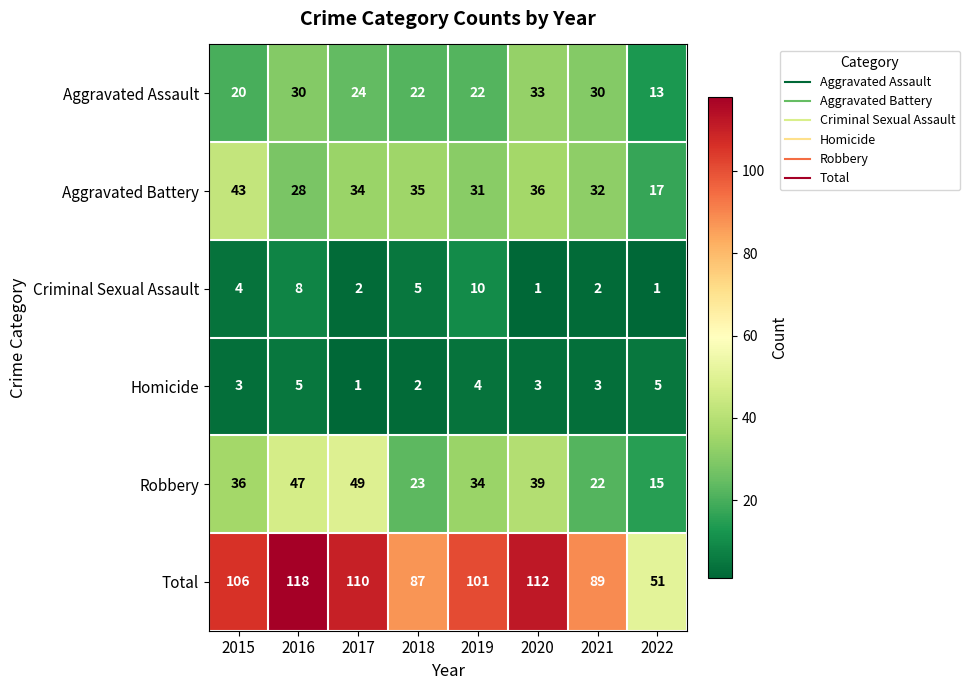

What is the greatest value displayed?

118